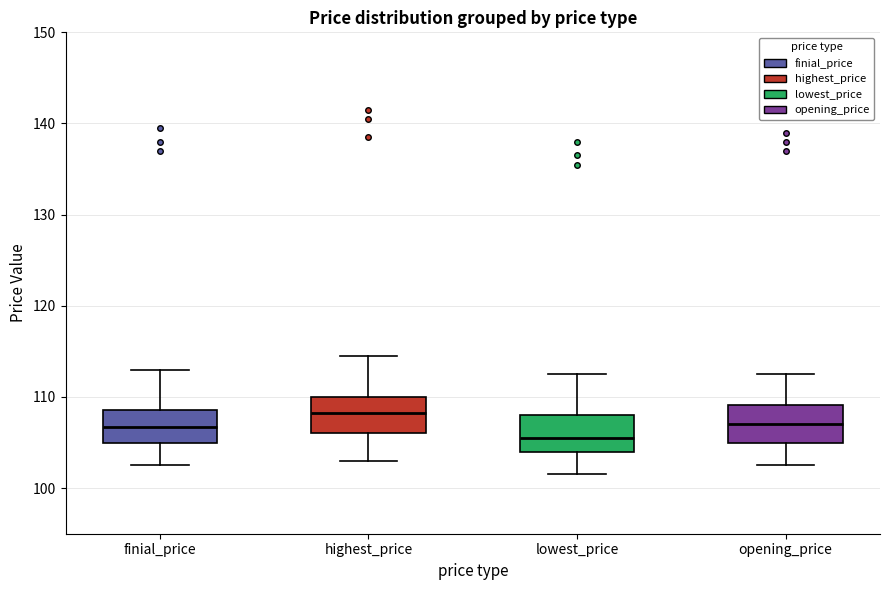

Reading left to right, read every box against the y-axis: the position of its median line, the range the box covers, and the ends of its whiskers. The values are not printed on the chart, so give them approximately, as read against the axis.

finial_price: median 107, box 105 to 109, whiskers 103 to 113
highest_price: median 108, box 106 to 110, whiskers 103 to 115
lowest_price: median 106, box 104 to 108, whiskers 102 to 113
opening_price: median 107, box 105 to 109, whiskers 103 to 113